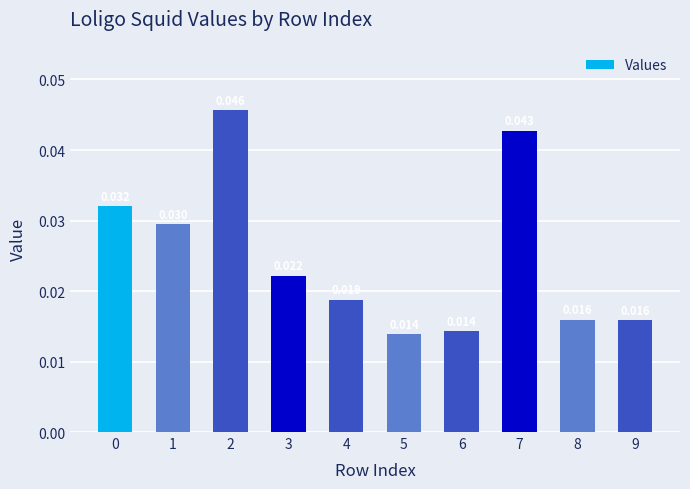

The value at 7 is 0.1. True or false?

False